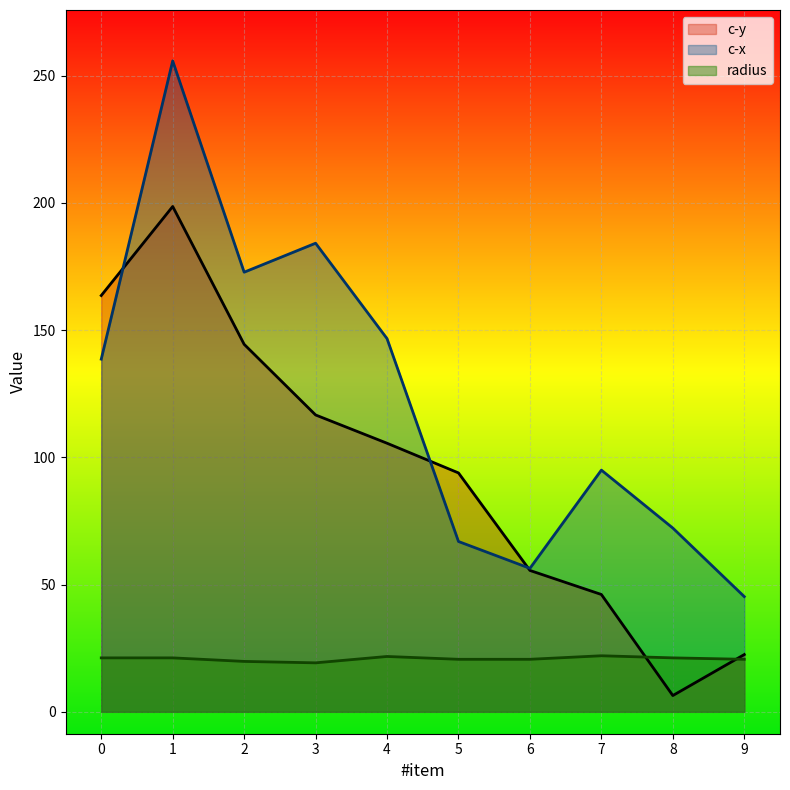

Where is c-x nearest to the value 150?

4